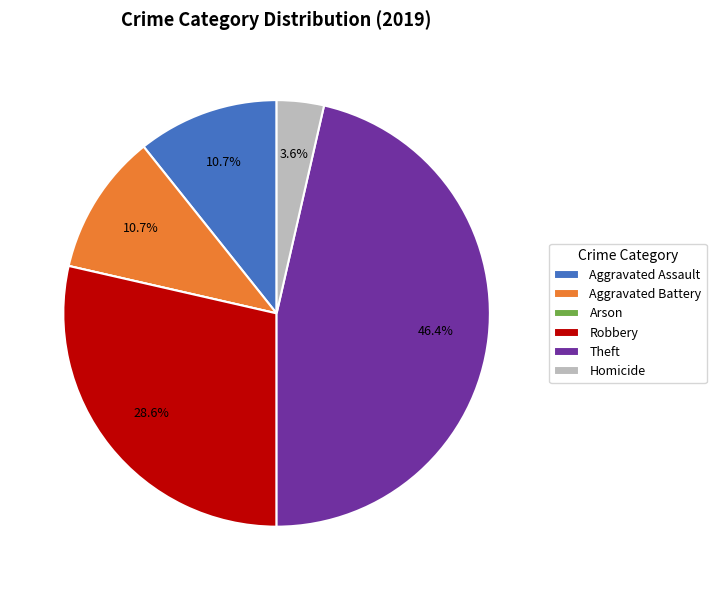

Which slice is the largest?

Theft